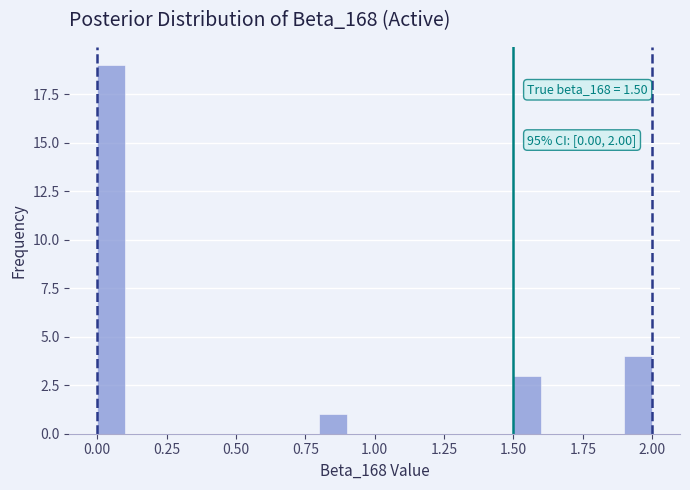

Around what value on the x-axis is the tallest bar? Give the approximate position of its centre, as read against the axis.

0.05